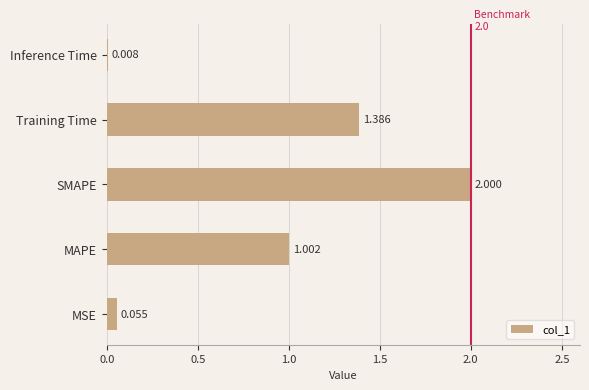

Which category has the highest value across all series?

SMAPE